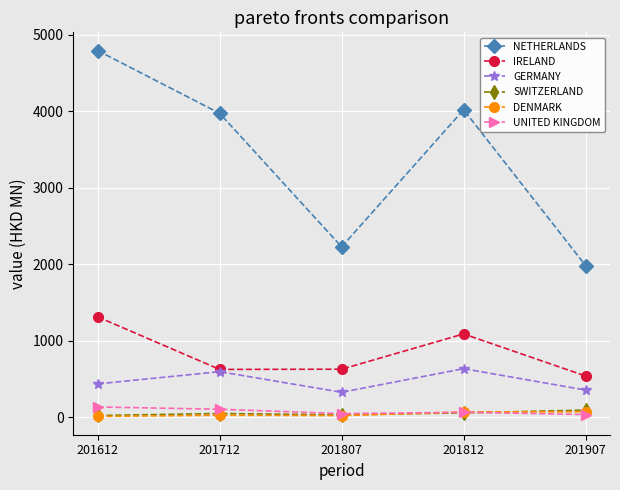

Which series has the widest spread of values?

NETHERLANDS